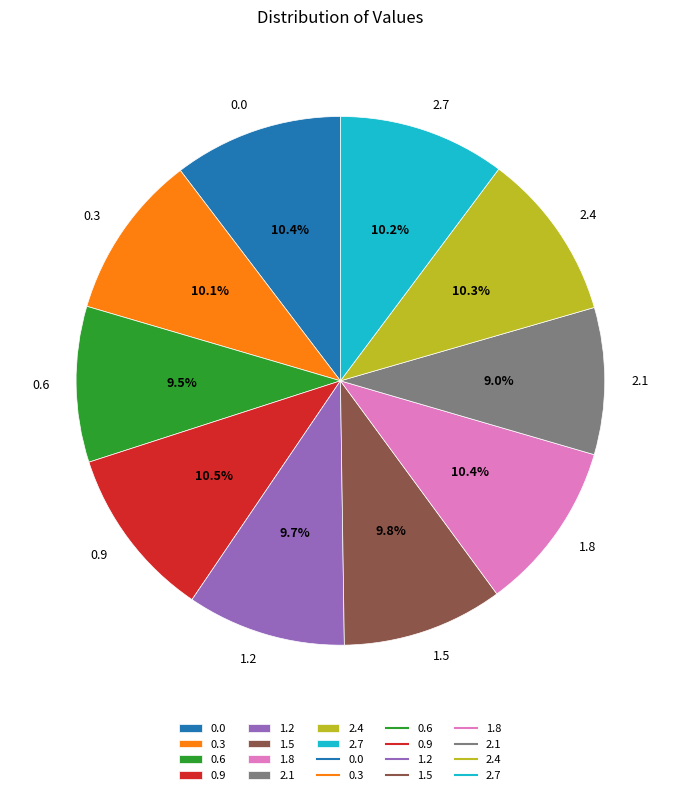

What is the ratio of the value at 0.3 to the value at 0.0?

1.0